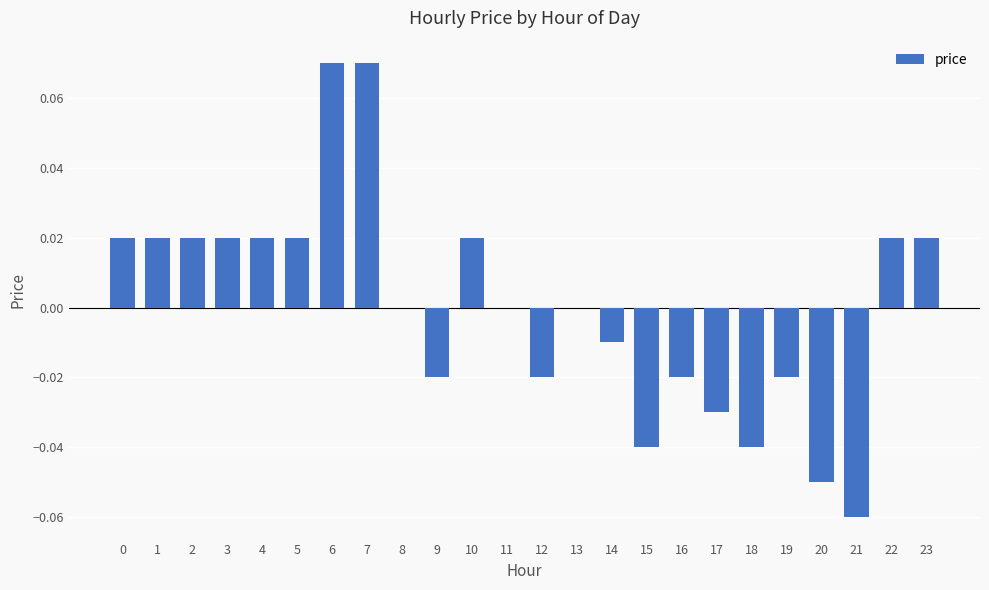

The value at 17 is -0.0. True or false?

True